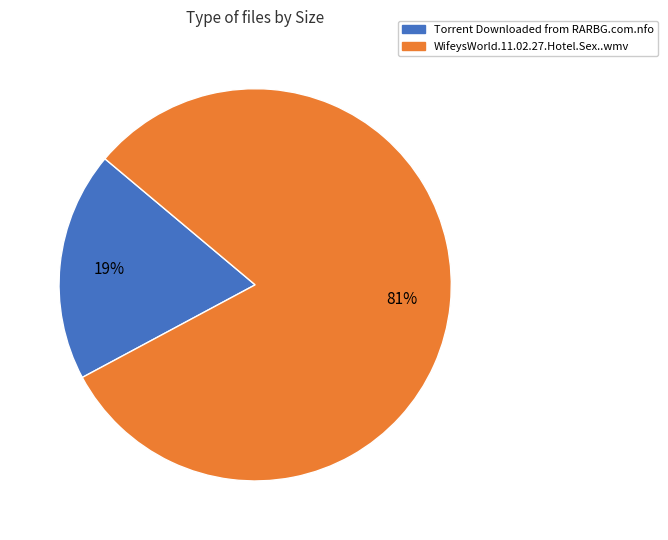

Combined, do WifeysWorld.11.02.27.Hotel.Sex..wmv and Torrent Downloaded from RARBG.com.nfo account for over 50%?

Yes